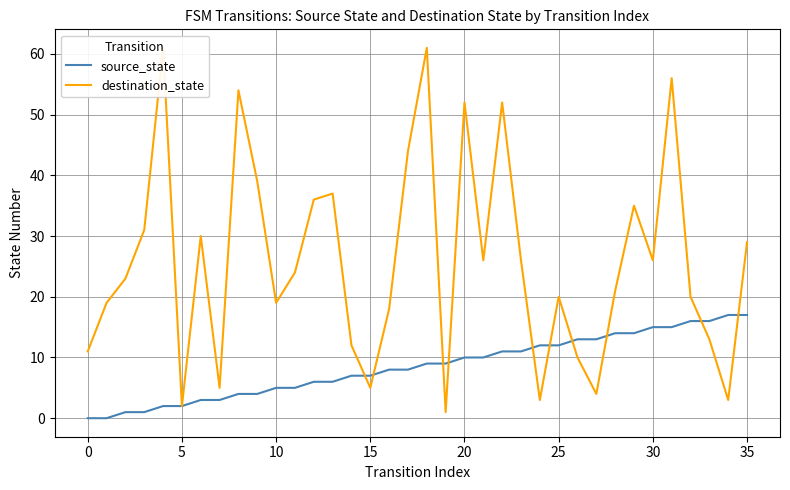

What is the sum of all source_state values?

306